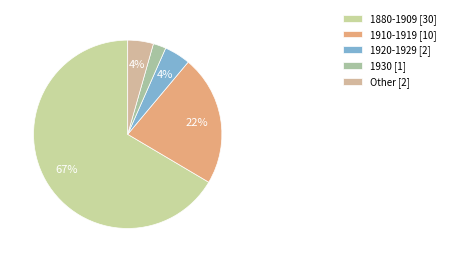

How many segments does this pie chart have?

5